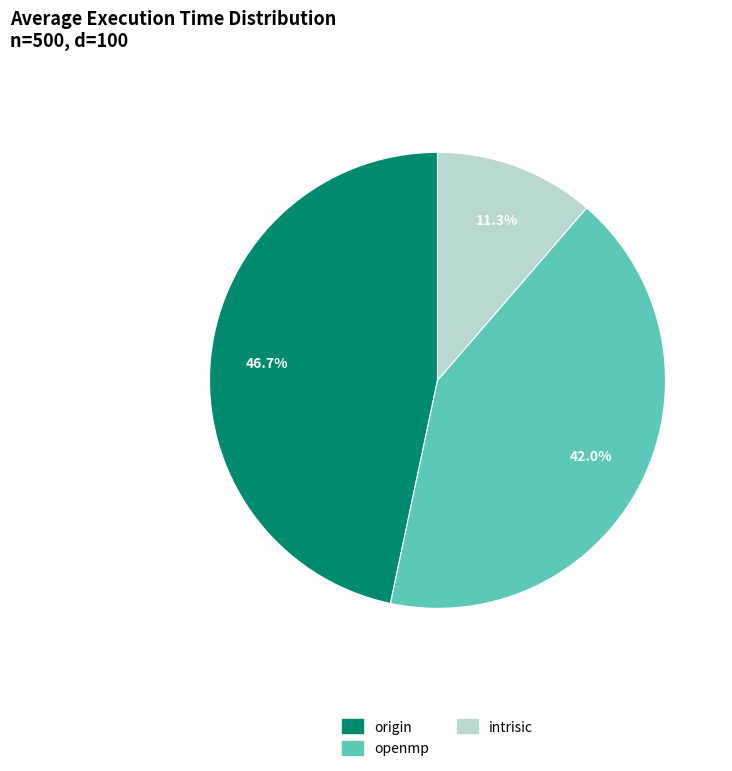

To the nearest percent, what is the difference between the origin and openmp slice percentages?

5%